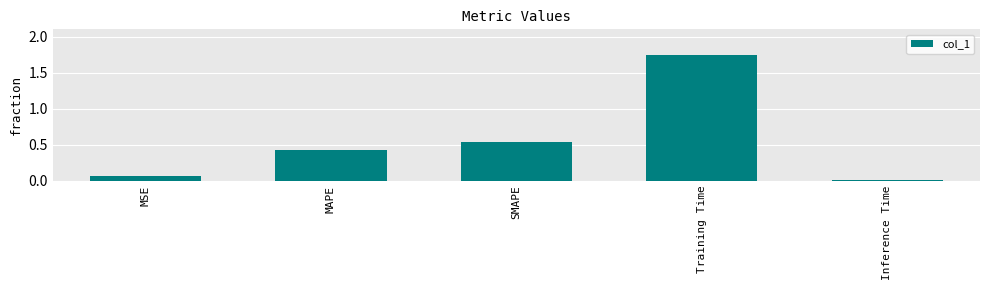

What is the label of the 2nd bar from the right?

Training Time